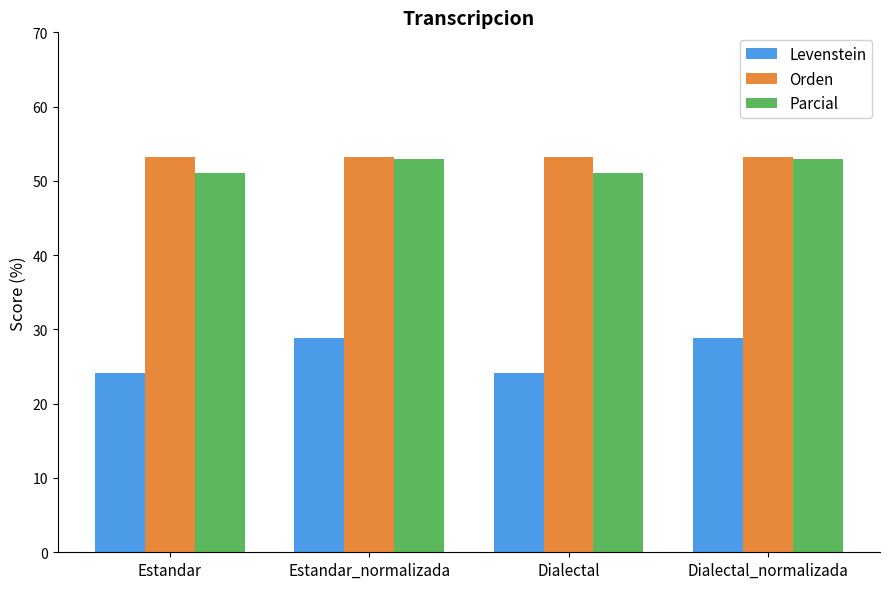

What is the lowest value of the Parcial series?

51.1